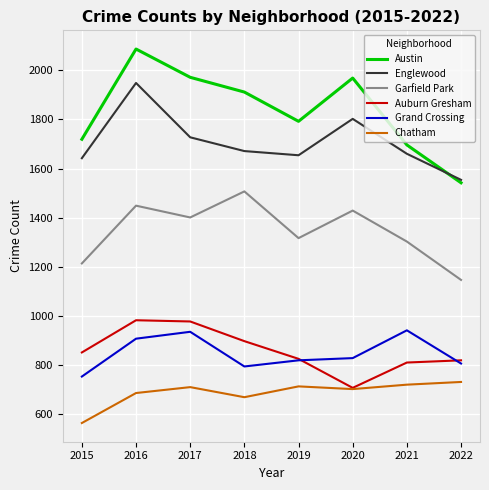

Read the Auburn Gresham value at 2018.

898